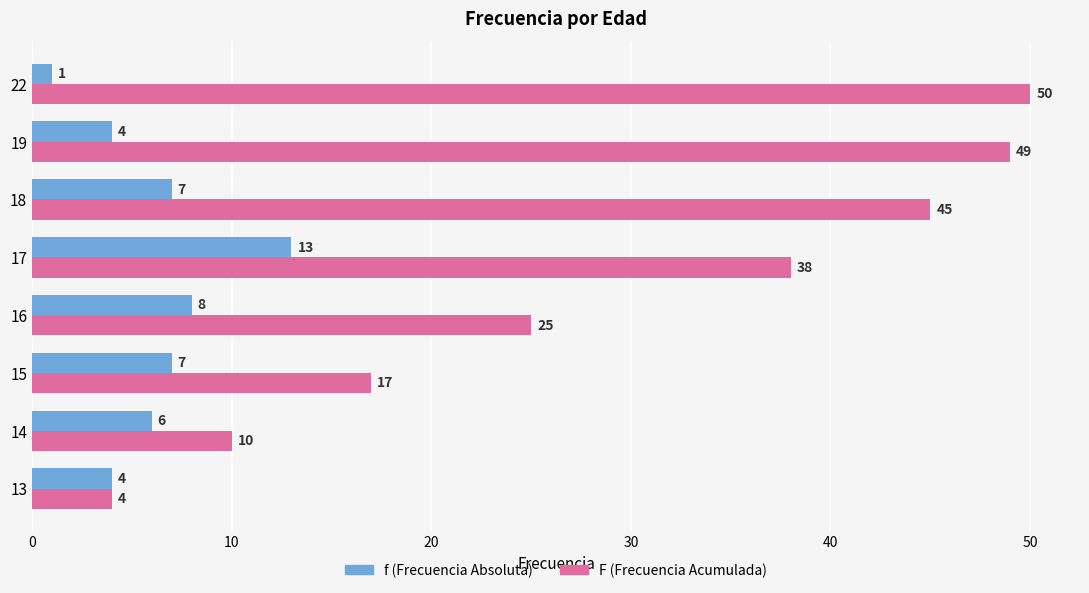

What is the greatest value displayed?

50